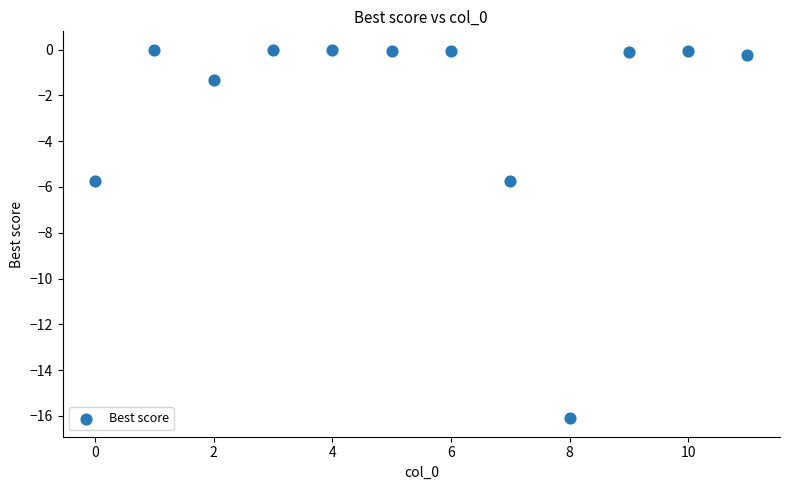

What is the average Y value?

-2.5